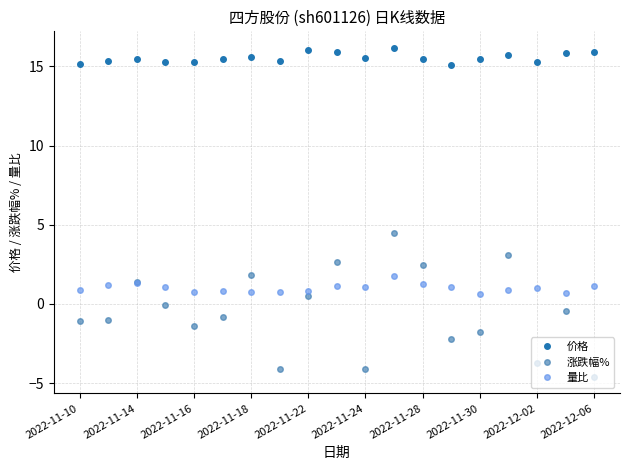

List the series in order of their peak value, highest first.

价格, 涨跌幅%, 量比